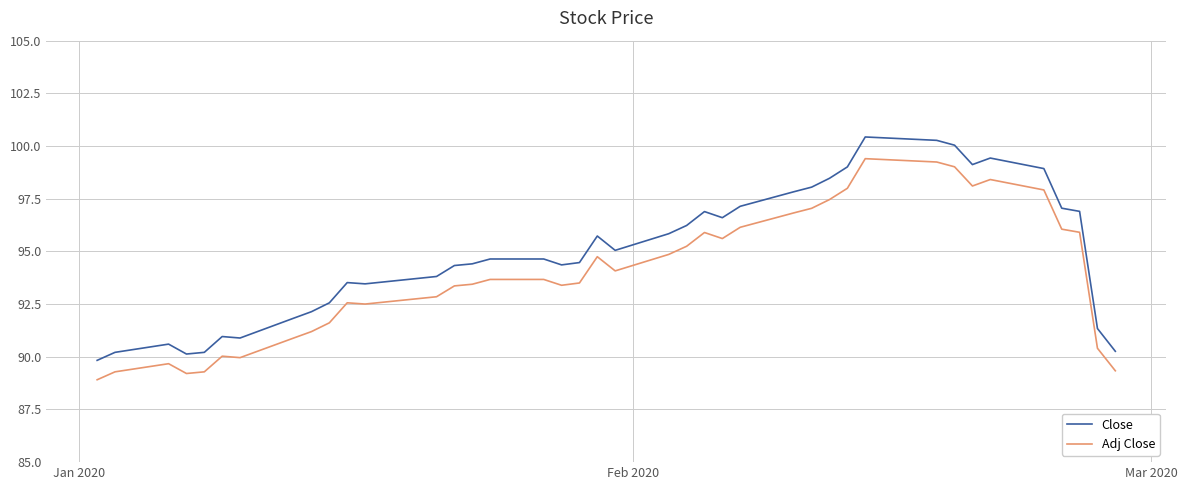

List the series in order of their overall mean, highest first.

Close, Adj Close